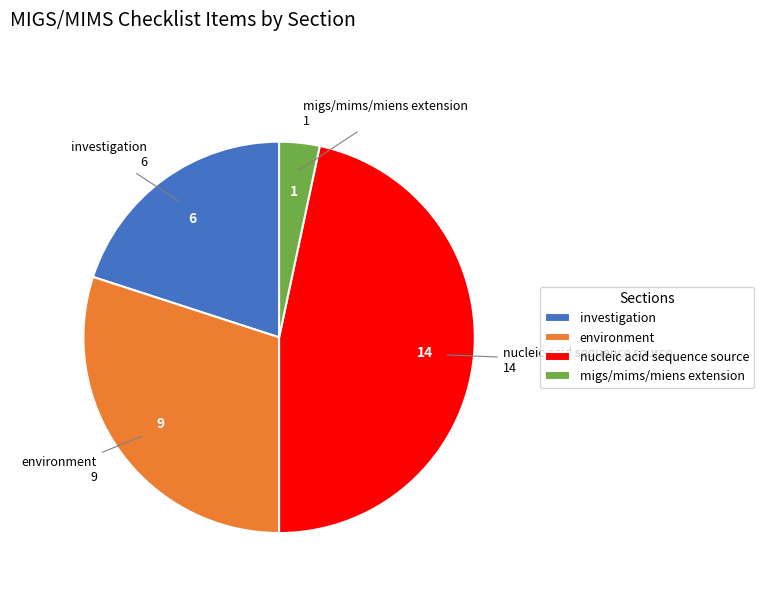

Which slice is the largest?

nucleic acid sequence source